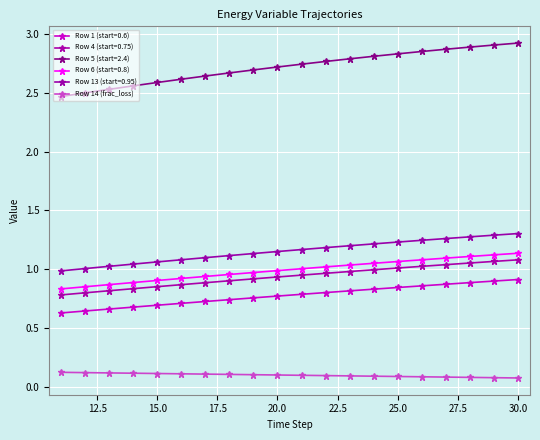

How many lines are shown in the chart?

6